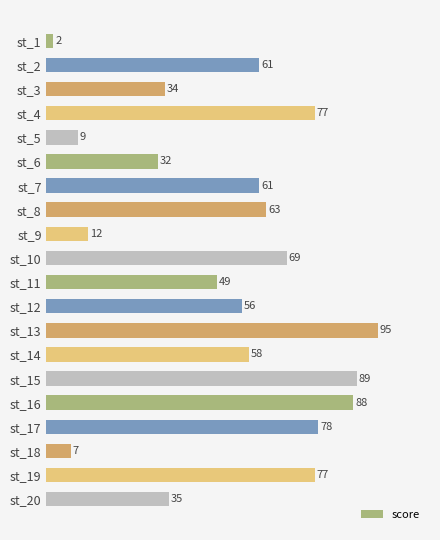

What is the sum of the values at st_13 and st_16?

183